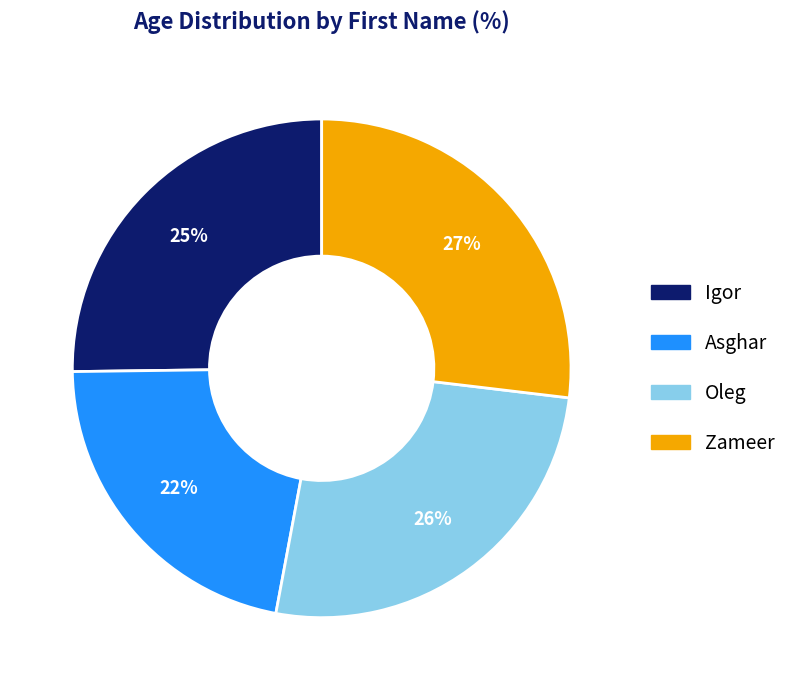

Approximately how many times larger is the value at Asghar compared to Oleg?

0.8